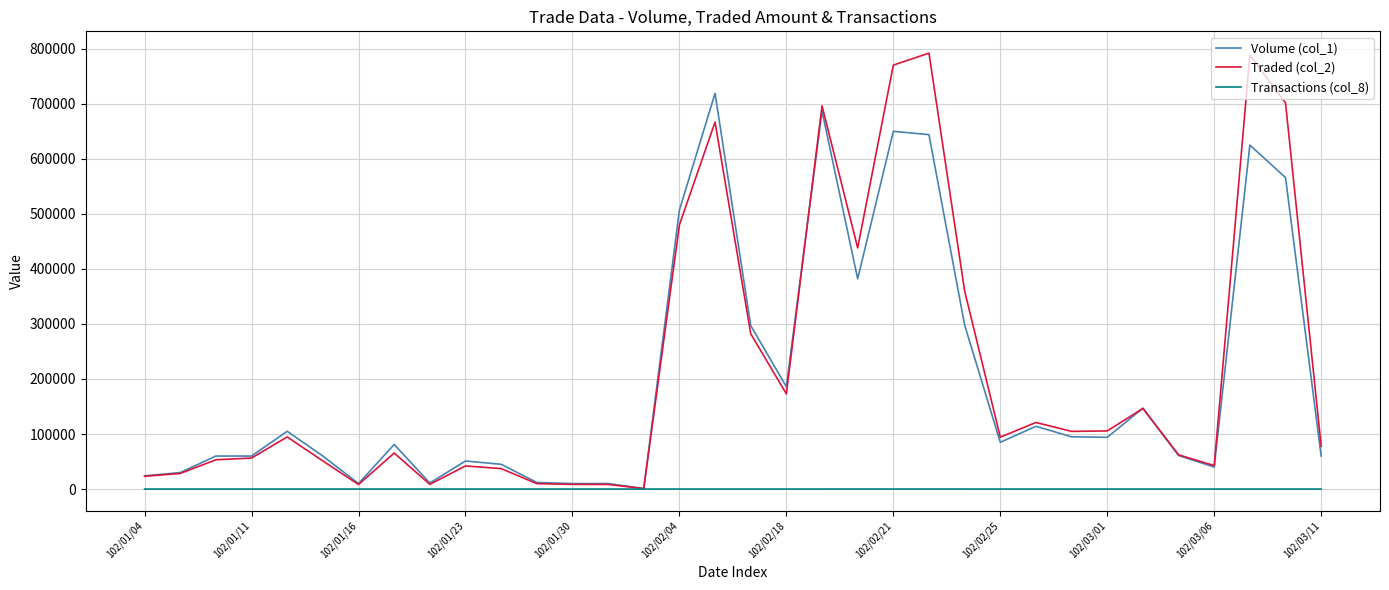

Which series has the largest range (max minus min)?

Traded (col_2)